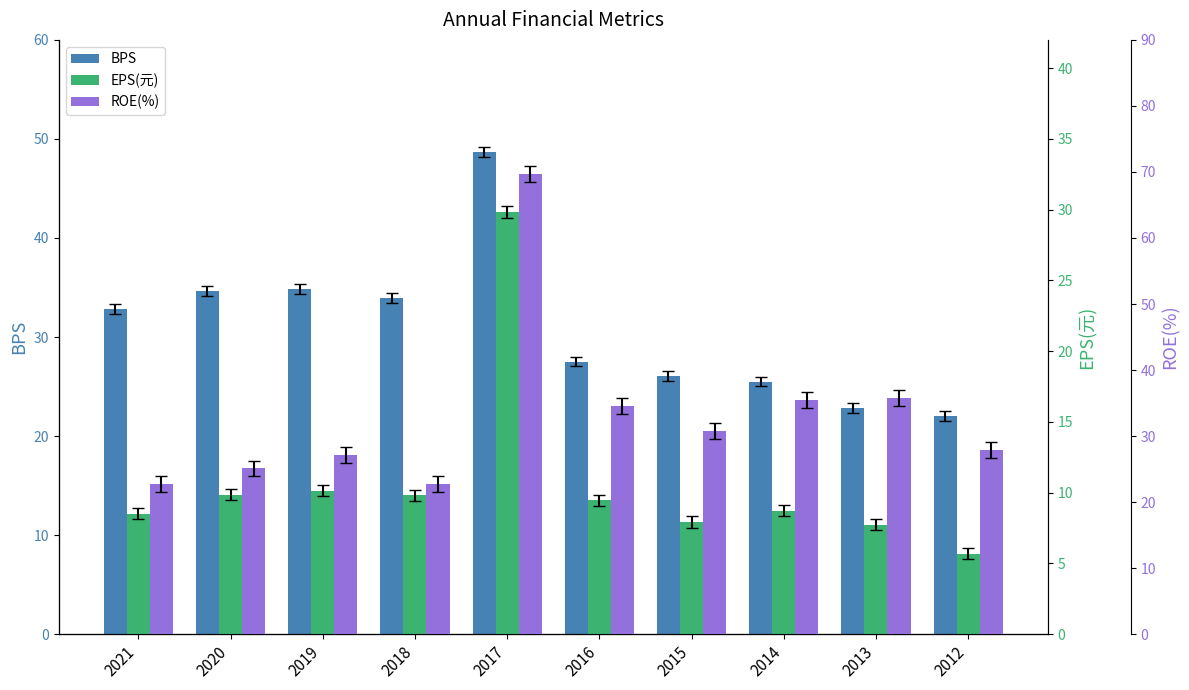

Is it true that BPS equals 12.7 at 2012?

False